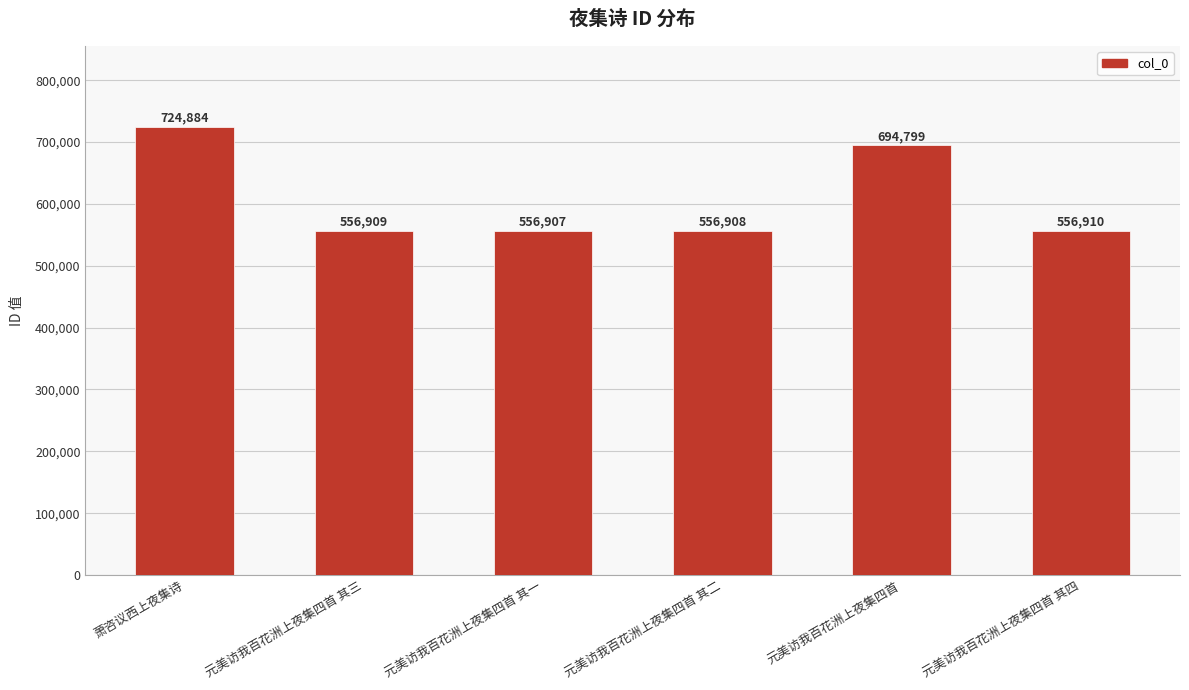

Where is the data nearest to the value 640895?

元美访我百花洲上夜集四首